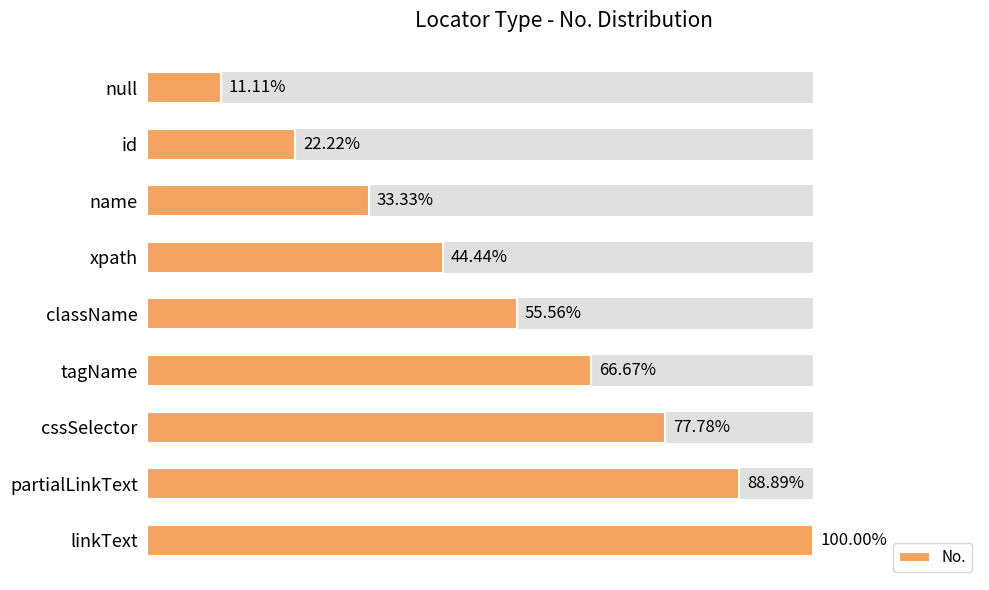

Reading left to right, extract all data points from this chart.

0=1	1=2	2=3	3=4	4=5	5=6	6=7	7=8	8=9